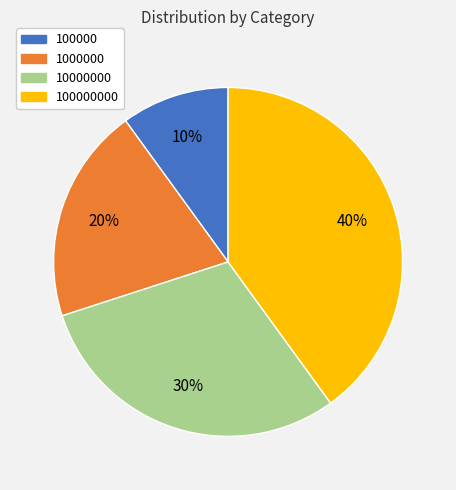

To the nearest percent, what is the average slice percentage?

25%